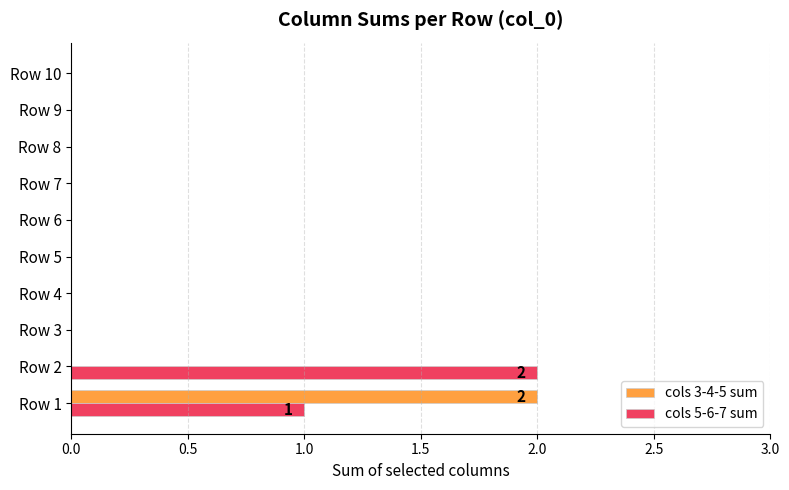

Which category has the highest value in the cols 5-6-7 sum series?

Row 2